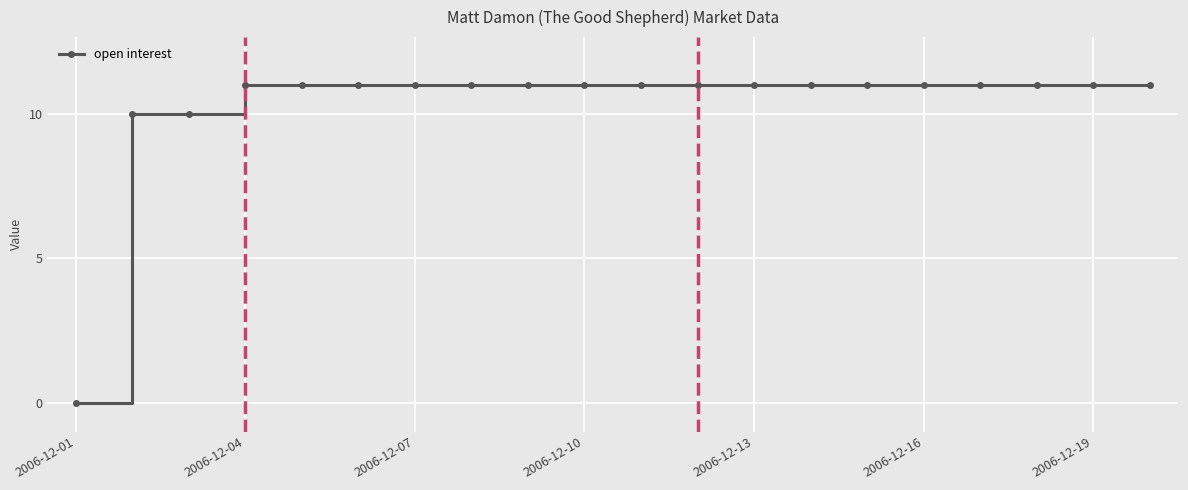

Reading left to right, extract all data points from this chart.

0	10	10	11	11	11	11	11	11	11	11	11	11	11	11	11	11	11	11	11